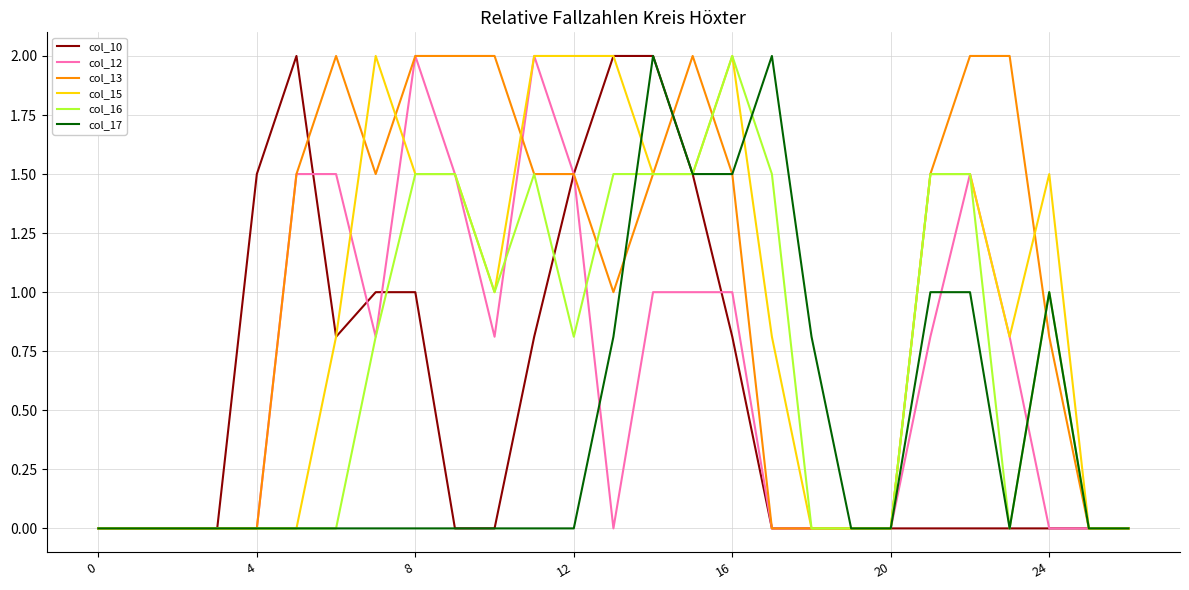

What is the greatest value displayed?

2.0